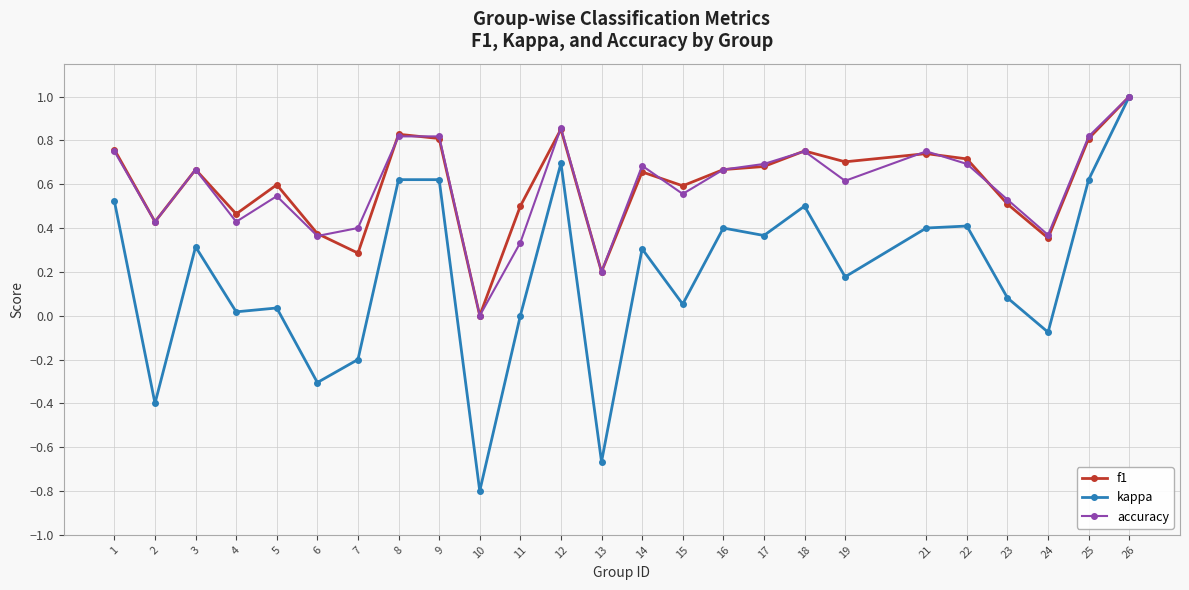

Which series has the widest spread of values?

kappa